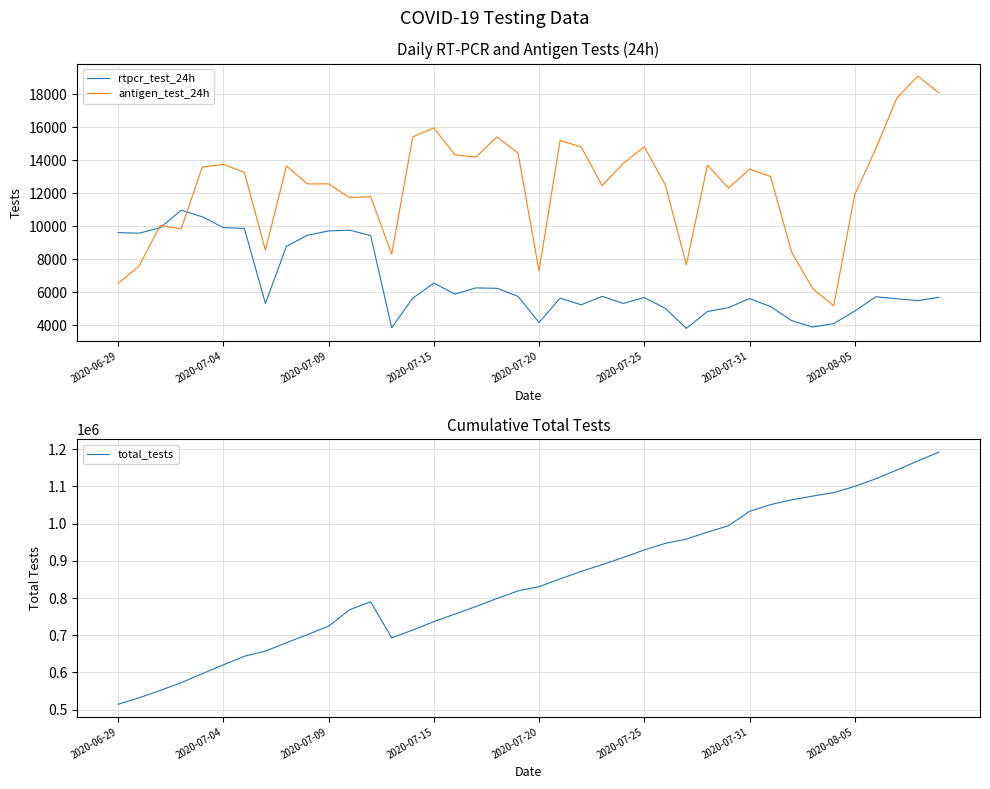

What is the value of the total_tests point at the 33rd from the left?

1063669